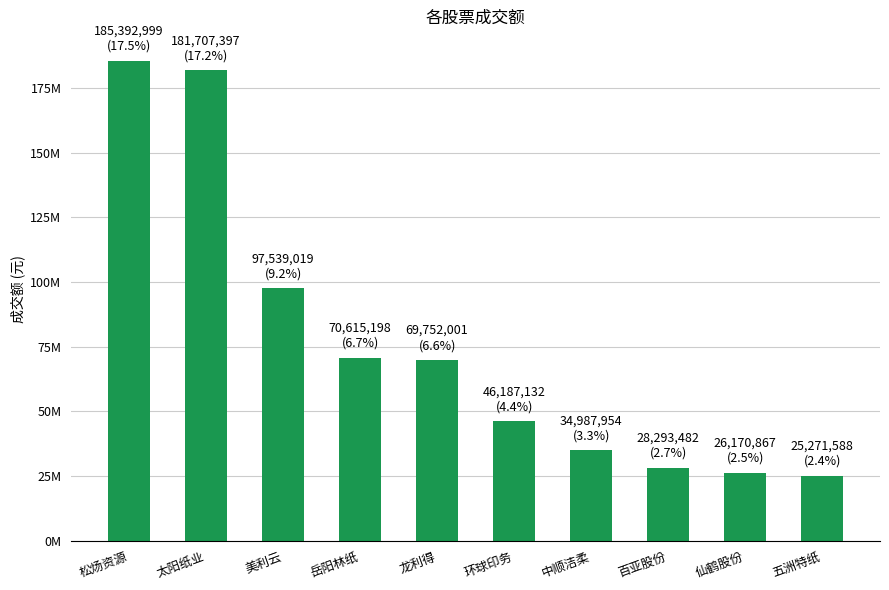

Which category has the highest value across all series?

松炀资源